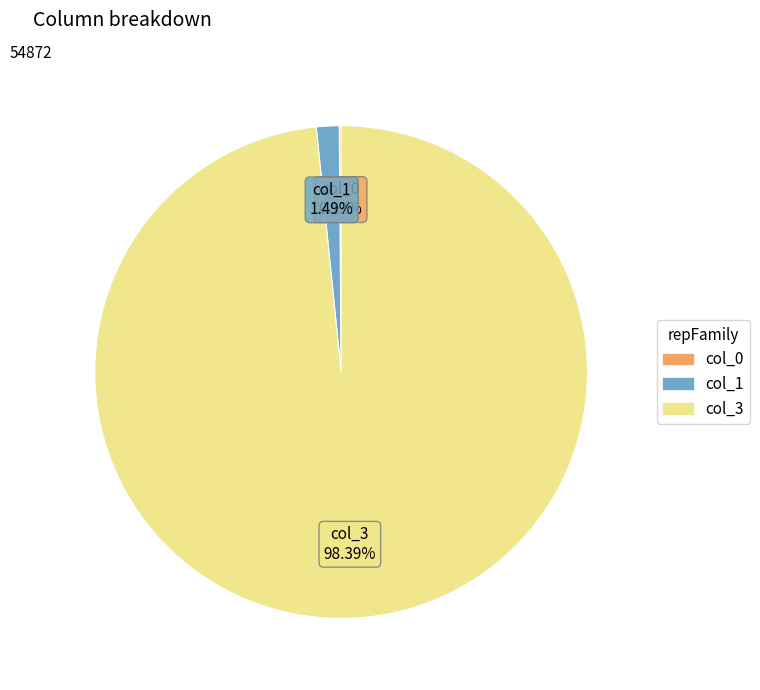

Does any single category account for the majority?

Yes